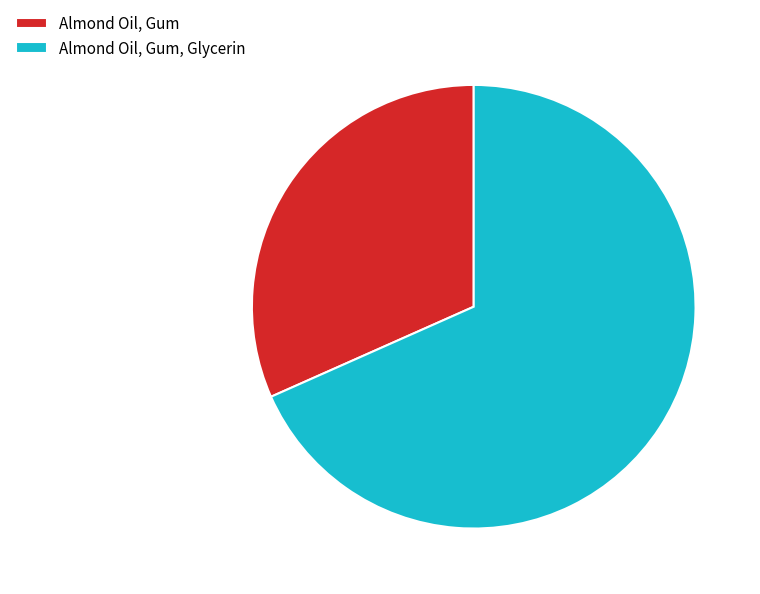

Which slice represents more than half of the pie?

Almond Oil, Gum, Glycerin